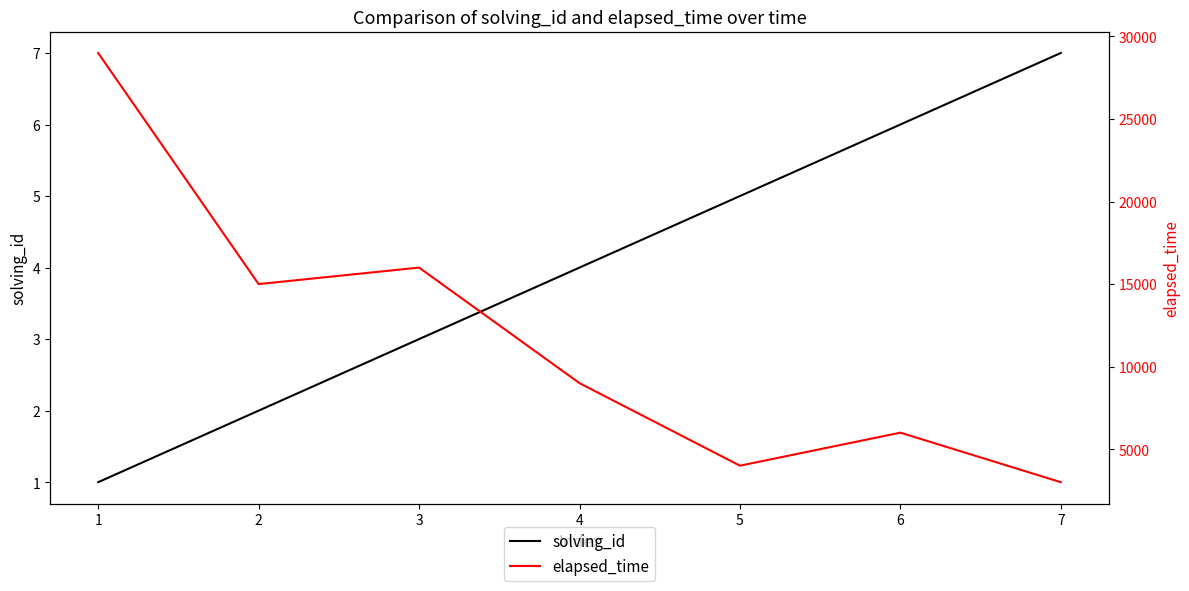

The value of solving_id at 7 is 7. True or false?

True